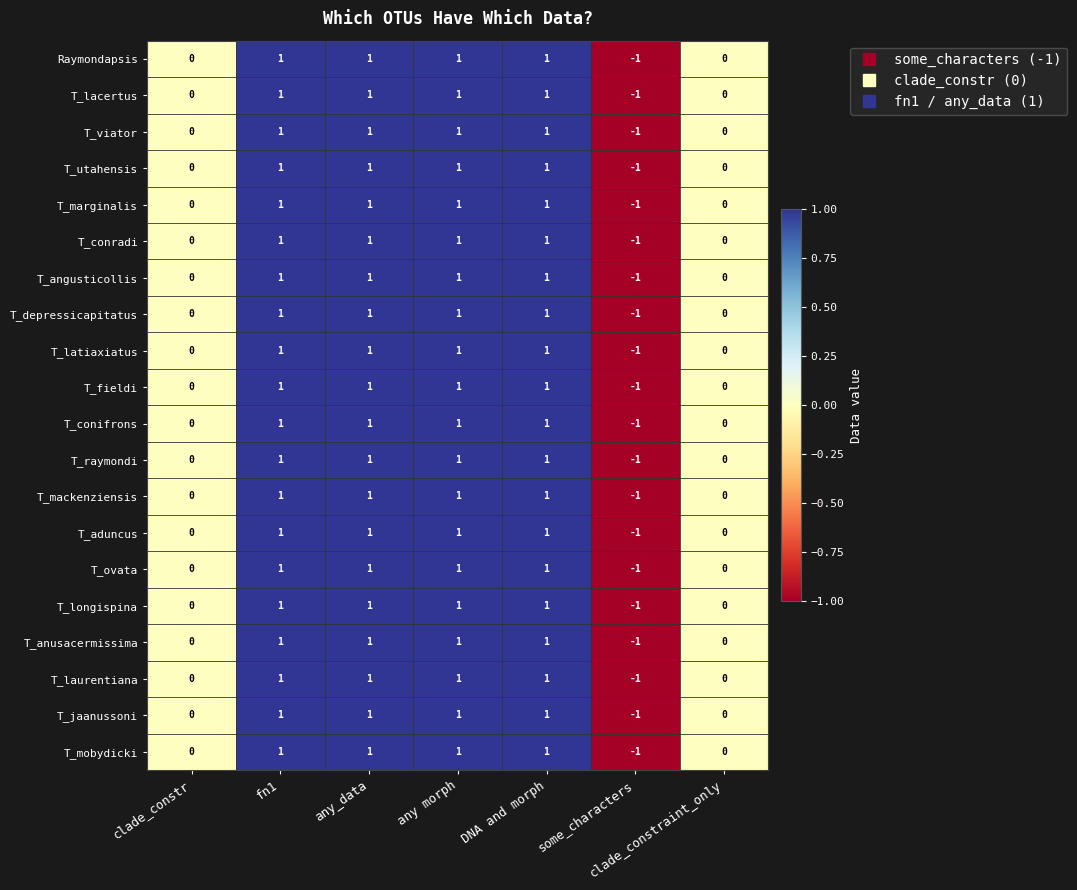

Which category has the lowest value in the T_angusticollis series?

some_characters